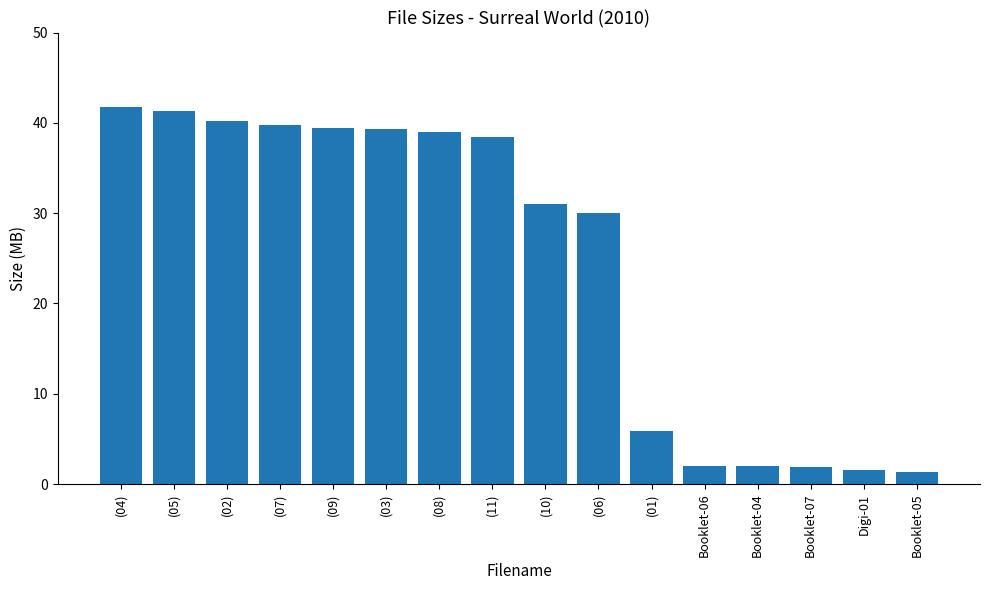

Approximately how many times larger is the value at (08) compared to (10)?

1.3